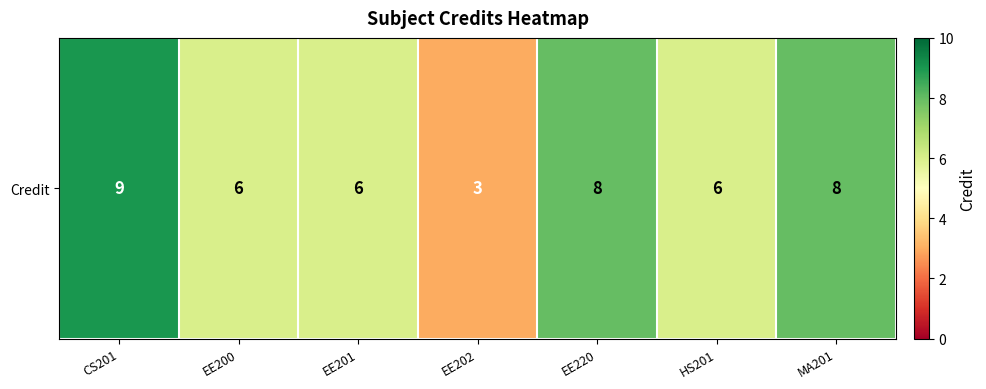

Reading left to right, what are all the values shown in this chart?

CS201=9	EE200=6	EE201=6	EE202=3	EE220=8	HS201=6	MA201=8